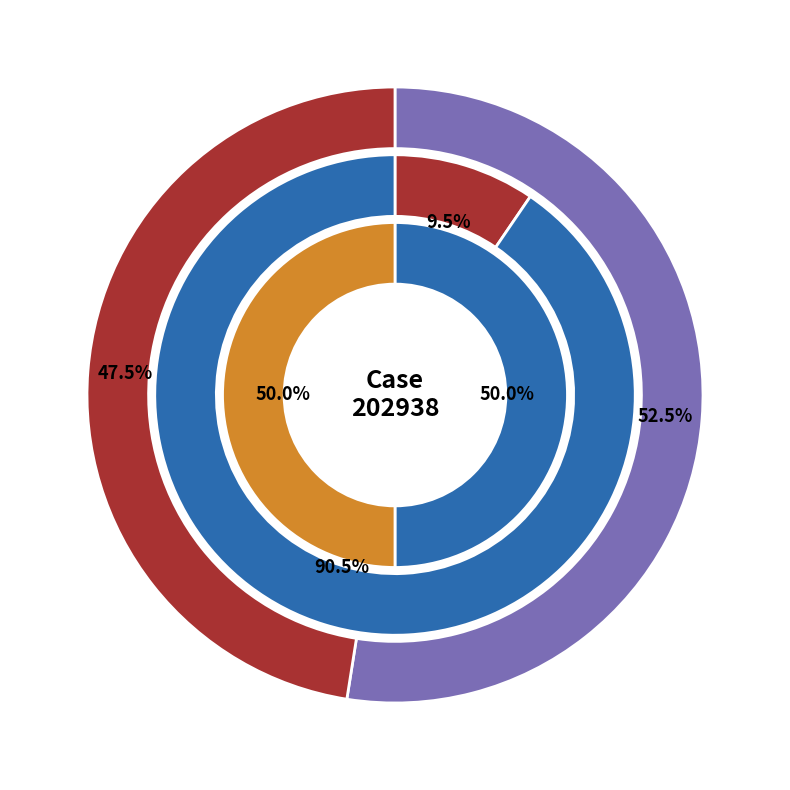

Which series has the widest spread of values?

Original